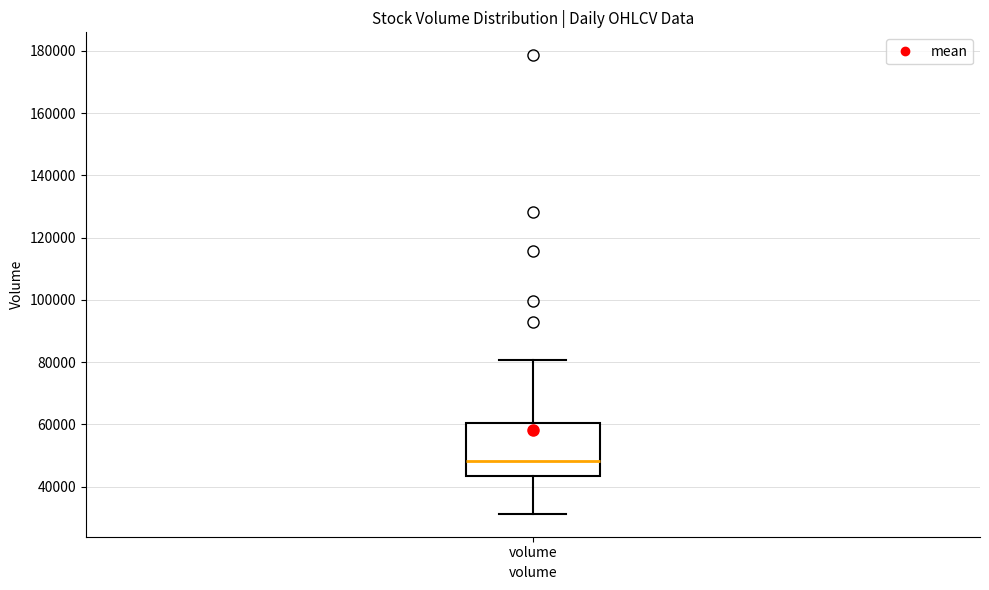

Read this box plot against the y-axis: the position of the median line, the range covered by the box, and the ends of both whiskers. The values are not printed on the chart, so give them approximately, as read against the axis.

median 48000, box 44000 to 60000, whiskers 32000 to 80000